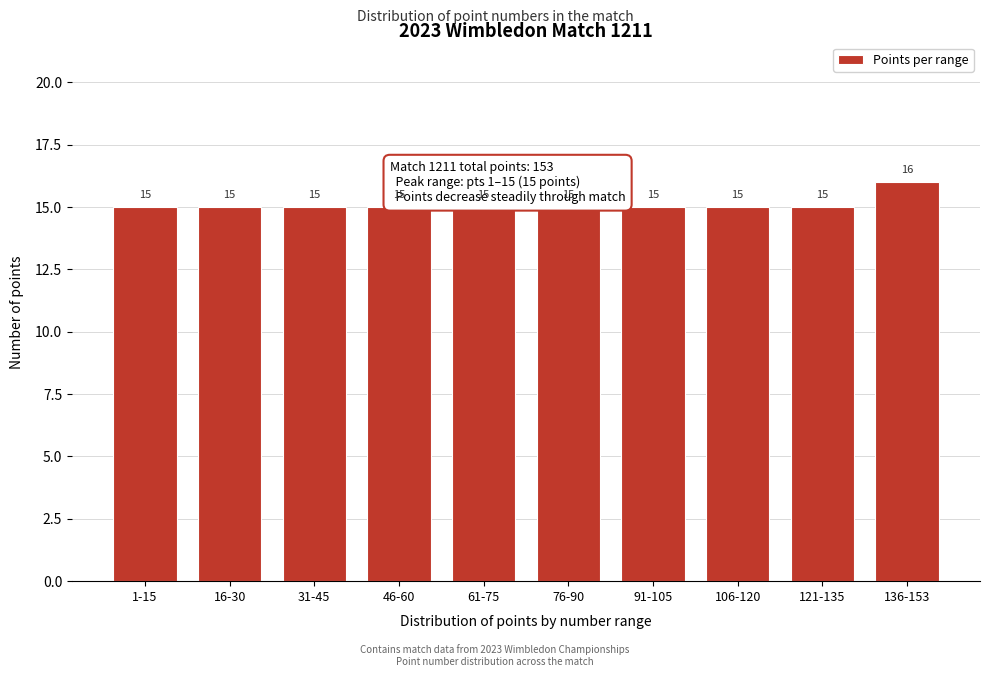

Reading left to right, list all the values displayed in this chart.

15	15	15	15	15	15	15	15	15	16